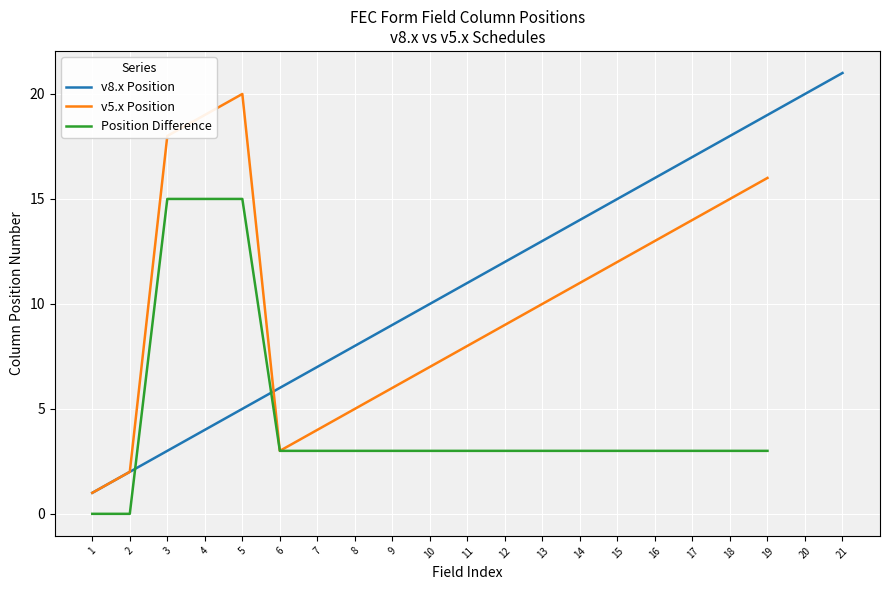

At 9, list the series in order from smallest to largest.

Position Difference, v5.x Position, v8.x Position